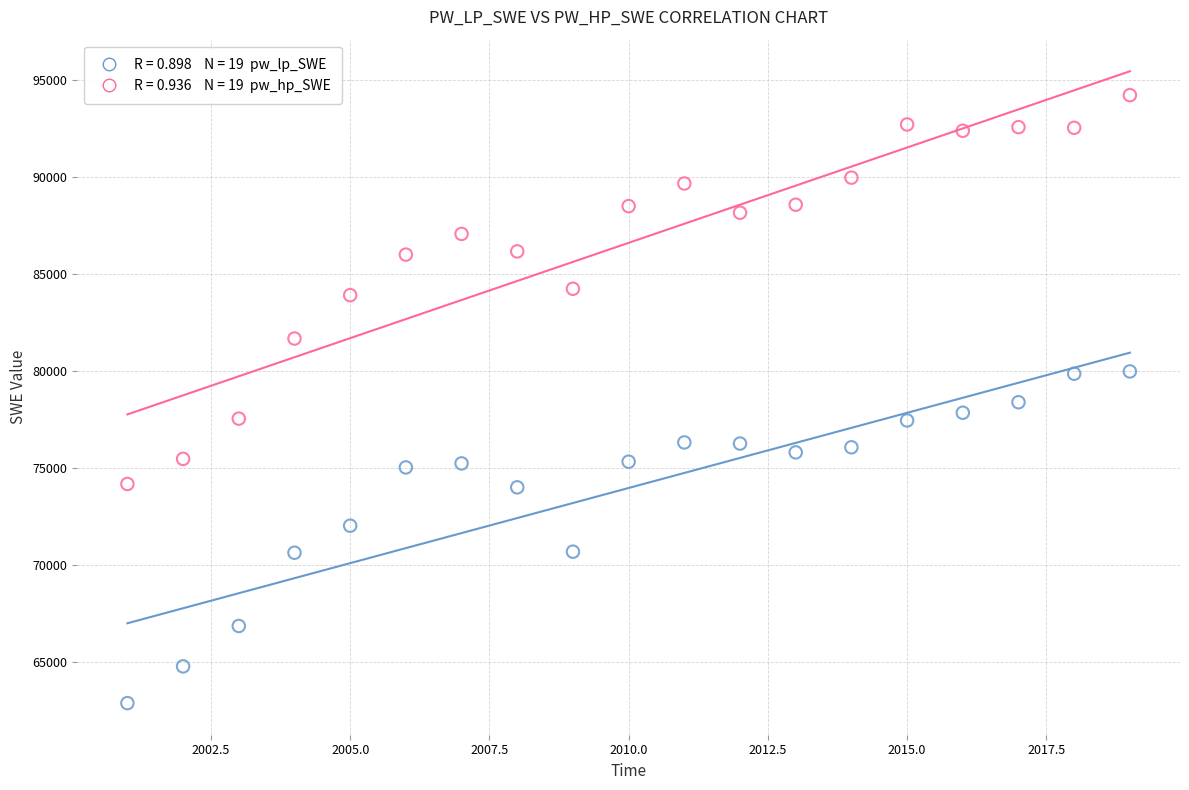

Across all data points, what is the range of X values (max minus min)?

18.0